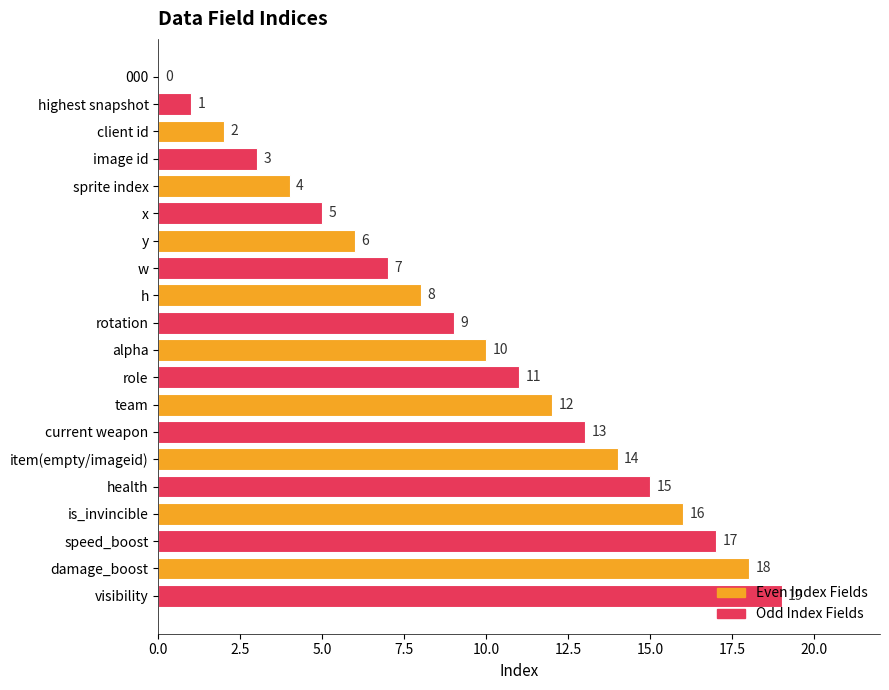

How many distinct data groups are displayed?

1